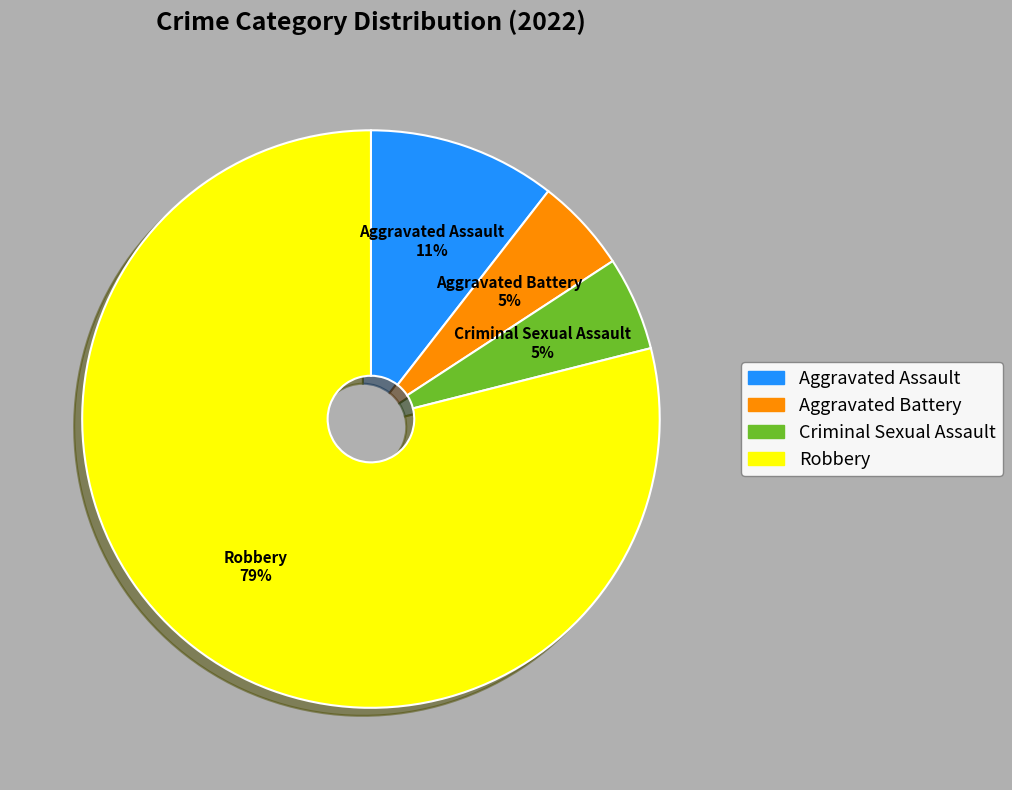

To the nearest percent, what percentage of the pie is Aggravated Battery?

5%